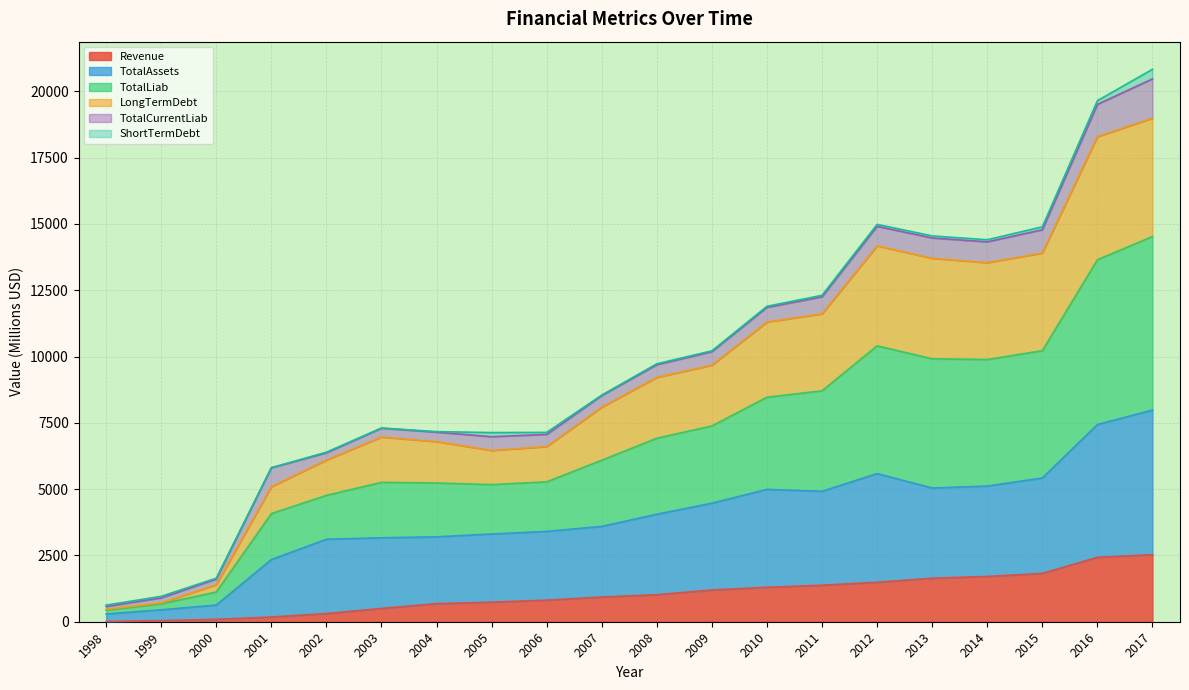

Between 2003 and 2017, which series saw the biggest shift?

TotalLiab